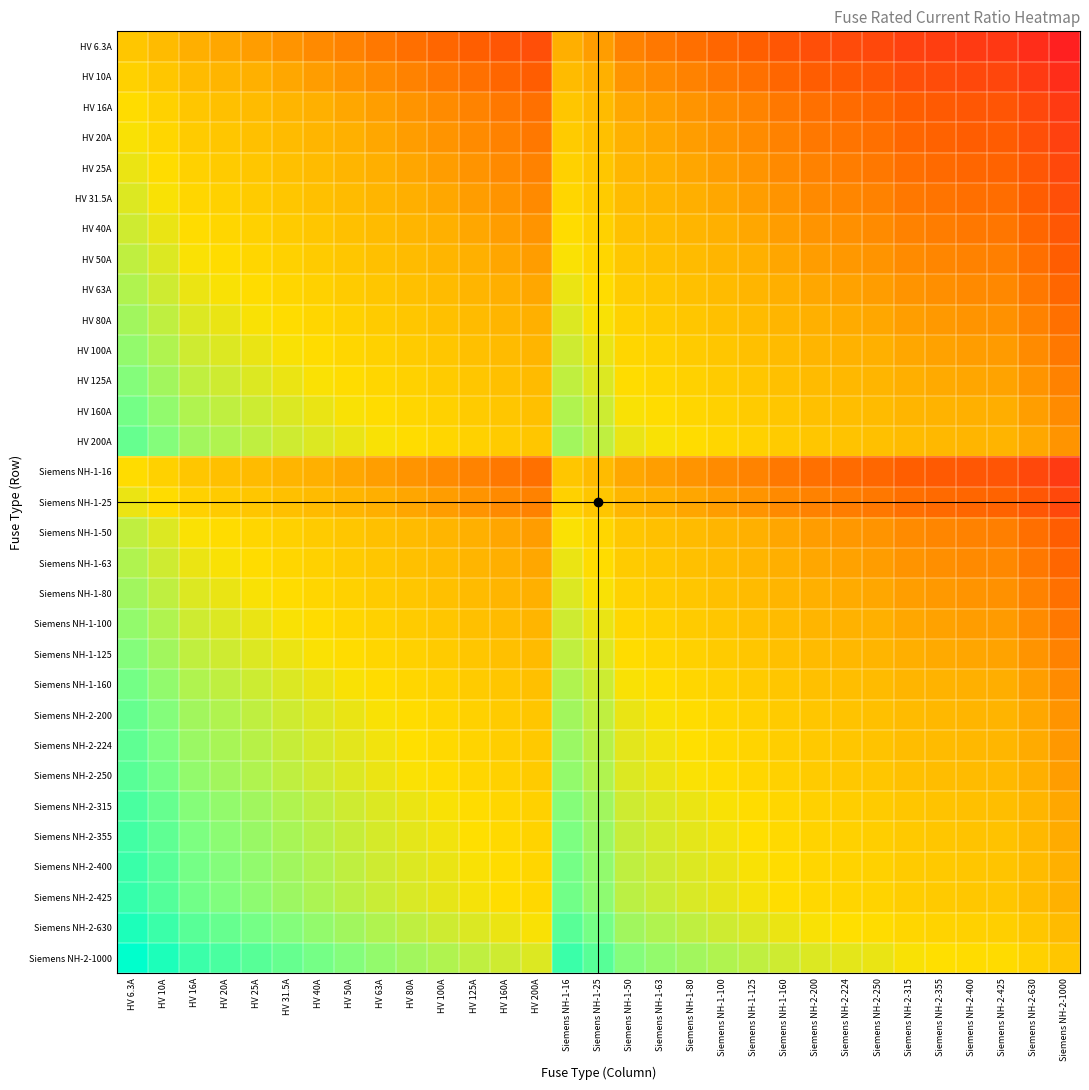

At which category does the chart reach its minimum across all series?

Siemens NH-2-1000